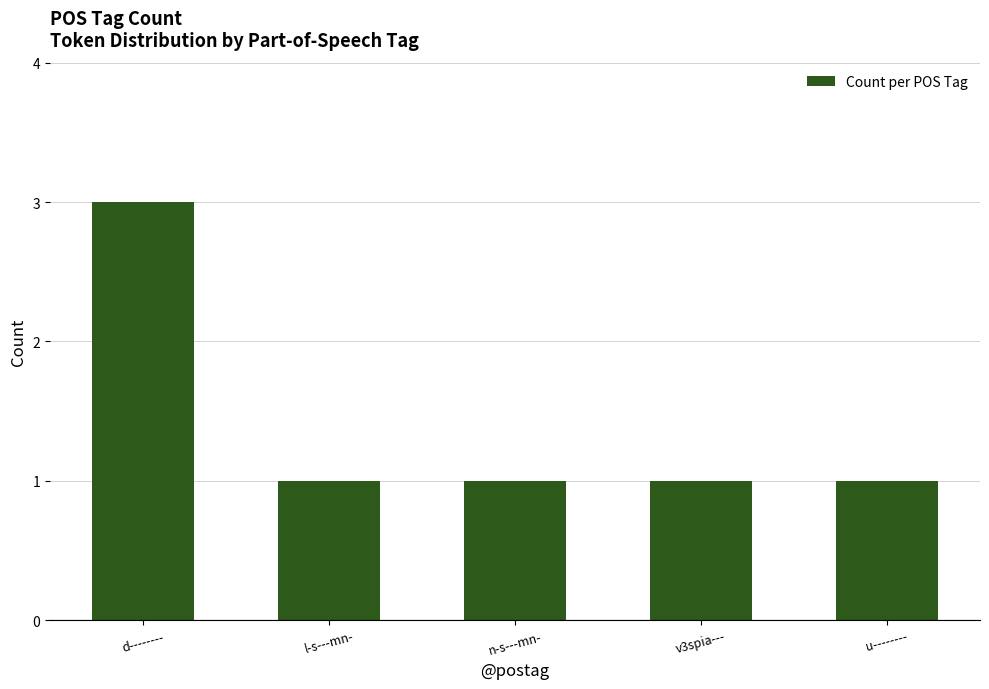

How many categories are shown in the chart?

5